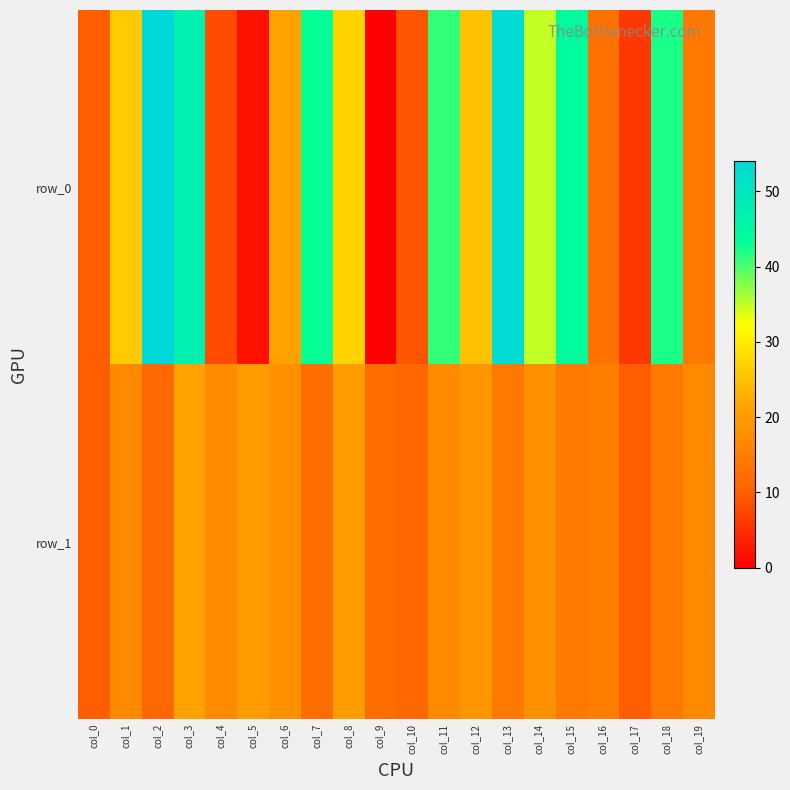

Which label corresponds to the smallest value in the chart?

col_9